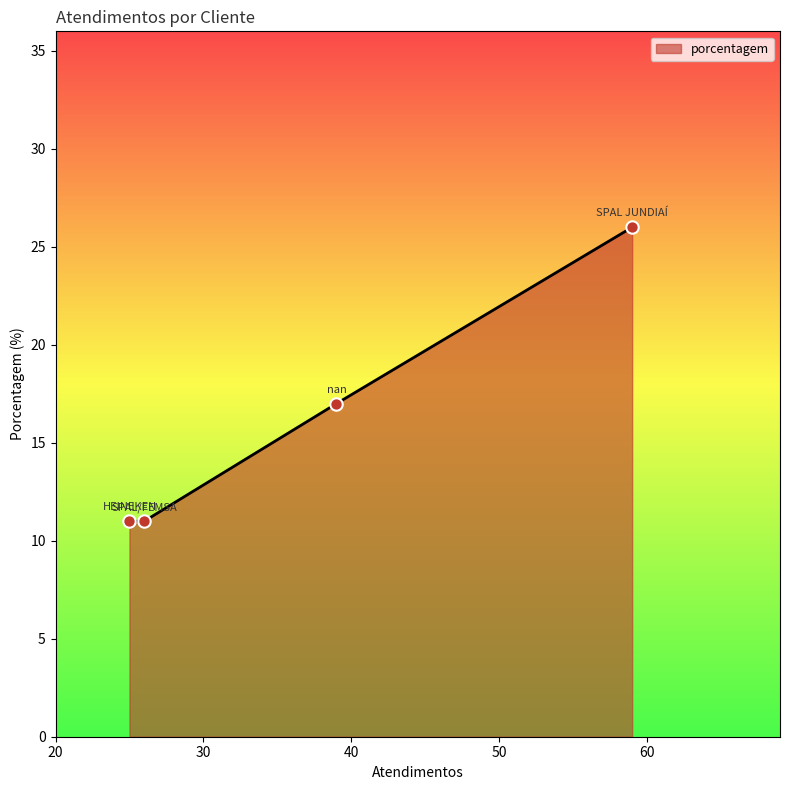

What is the sum of all values?

65